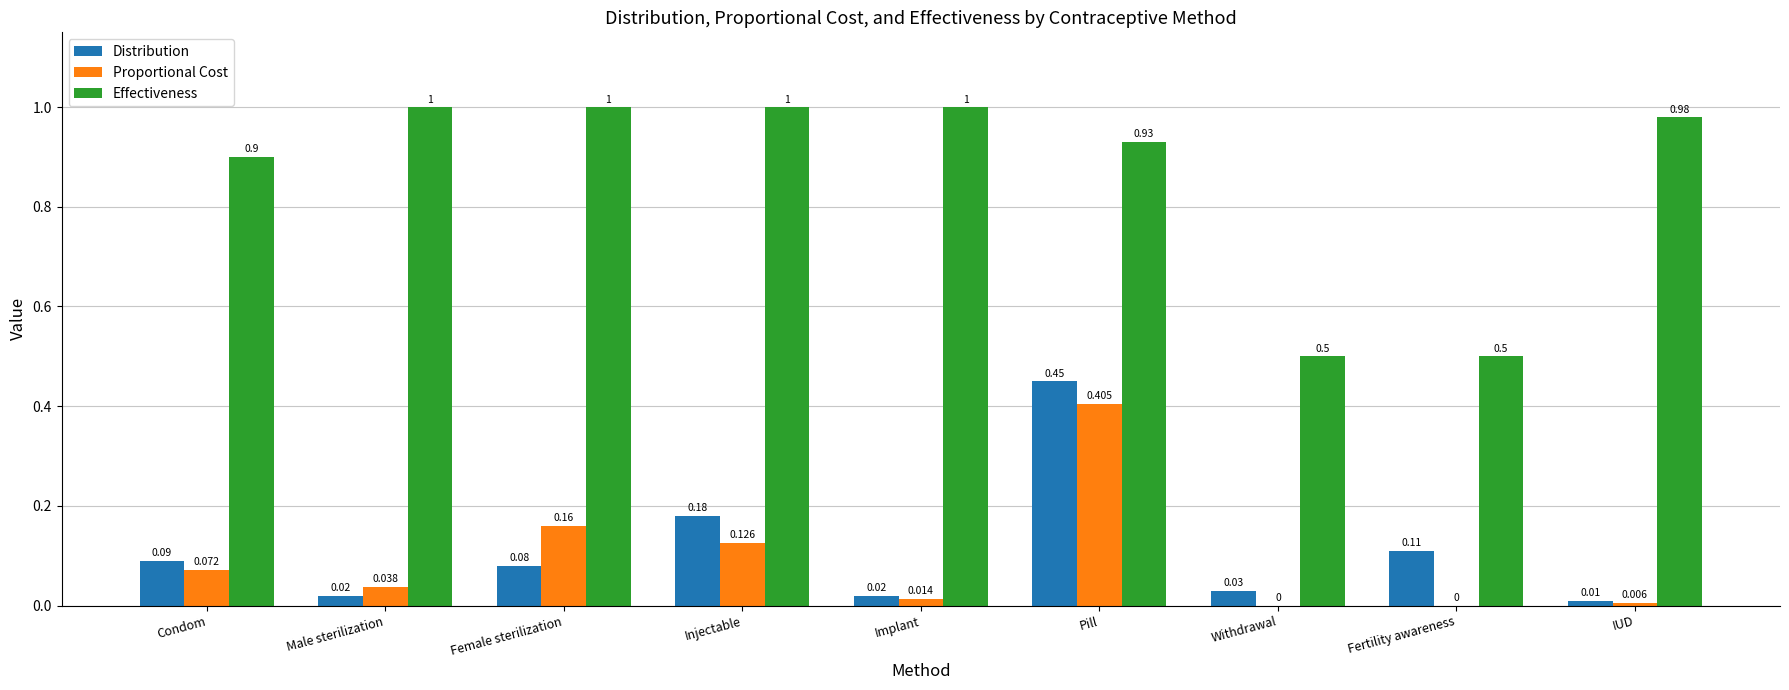

Between Female sterilization and IUD, which series saw the biggest shift?

Proportional Cost